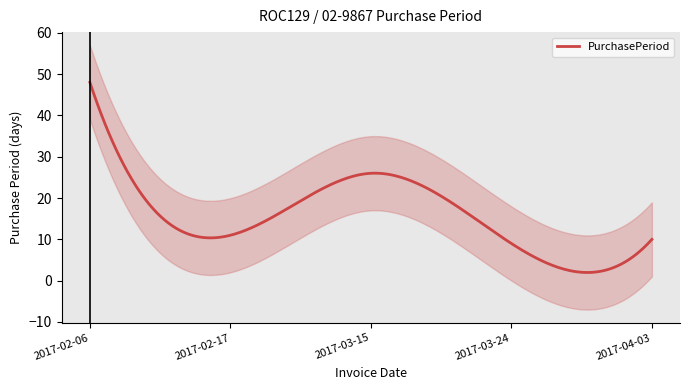

Approximately how many times larger is the value at 2017-03-15 compared to 2017-02-17?

2.4